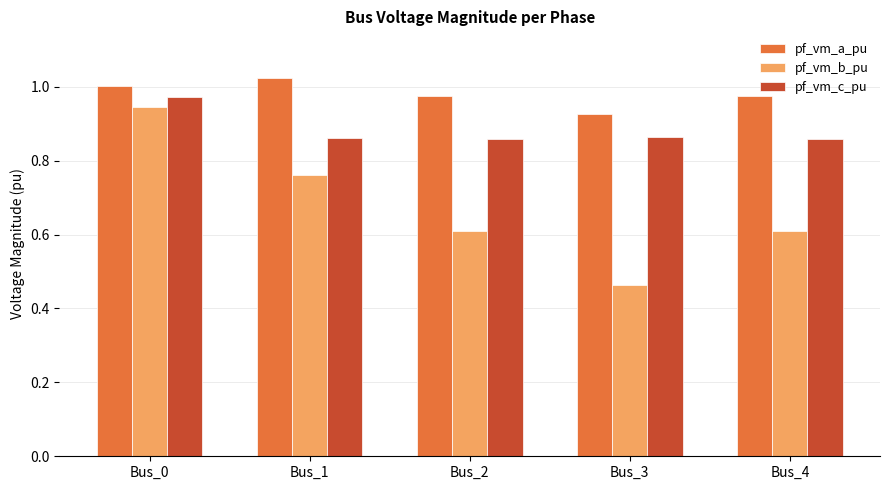

Which category has the highest value in the pf_vm_b_pu series?

Bus_0